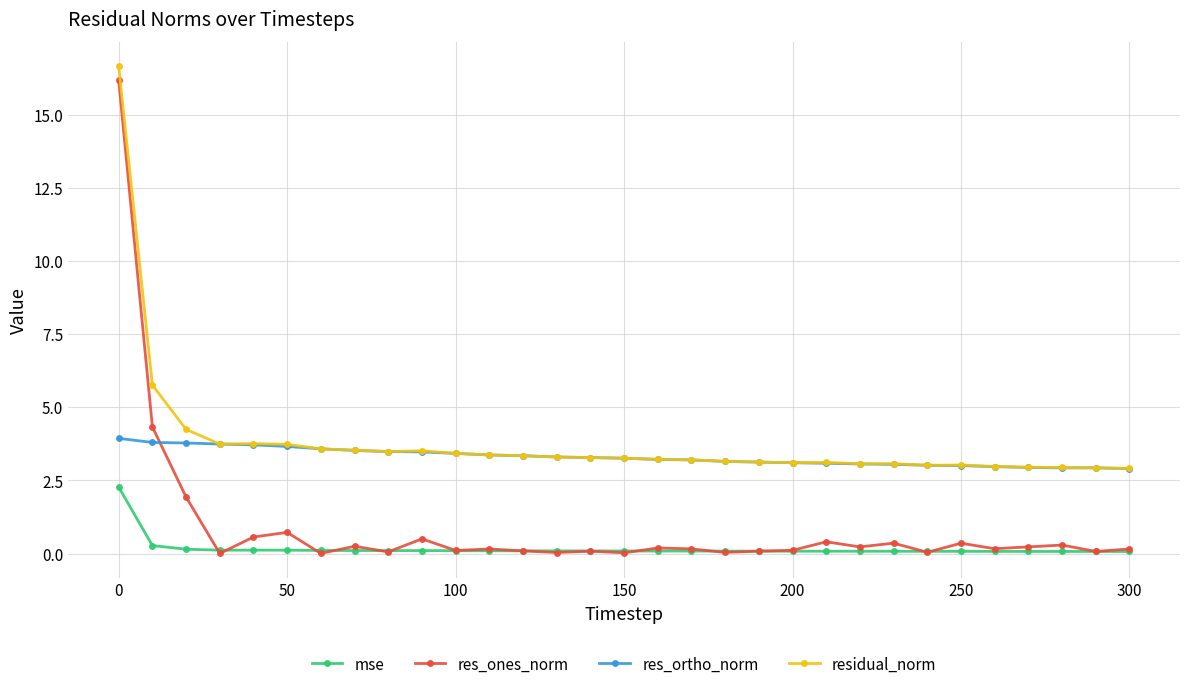

At how many categories does at least one series exceed 1?

31